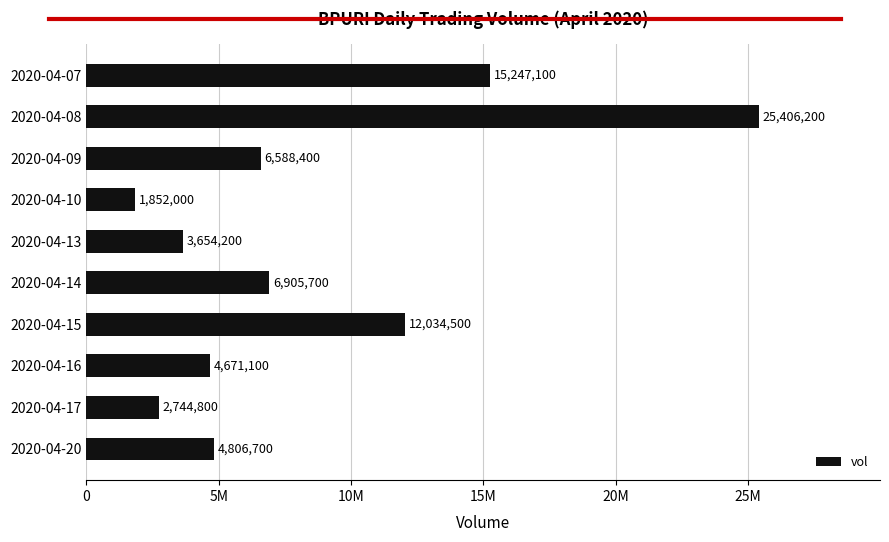

Does the chart contain any negative values?

No